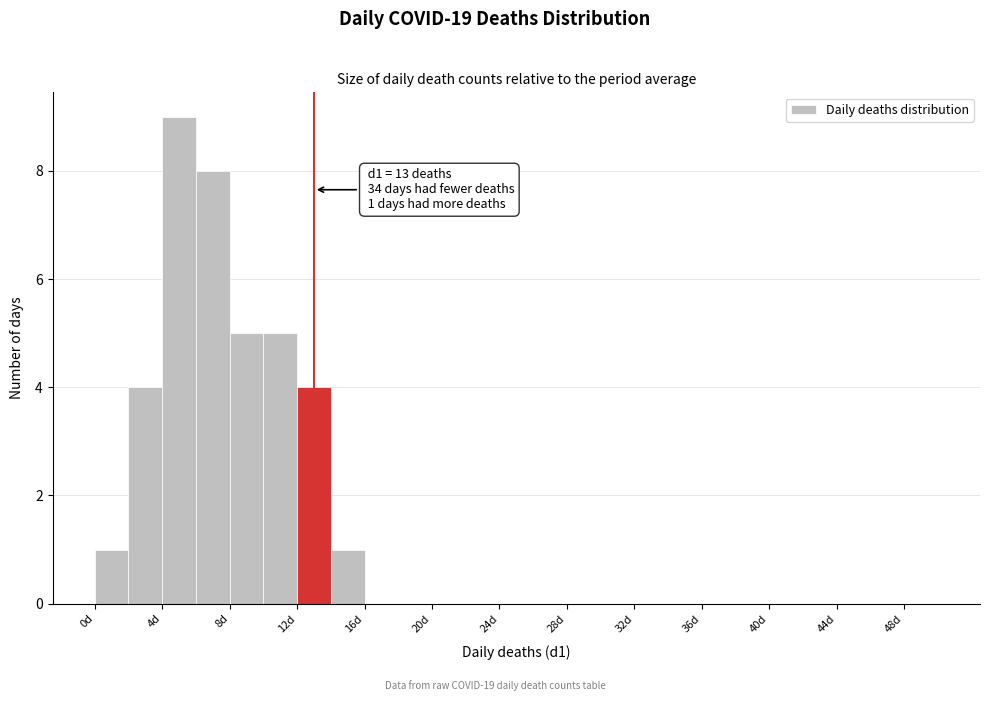

Which range on the x-axis has the tallest bar?

4 to 6